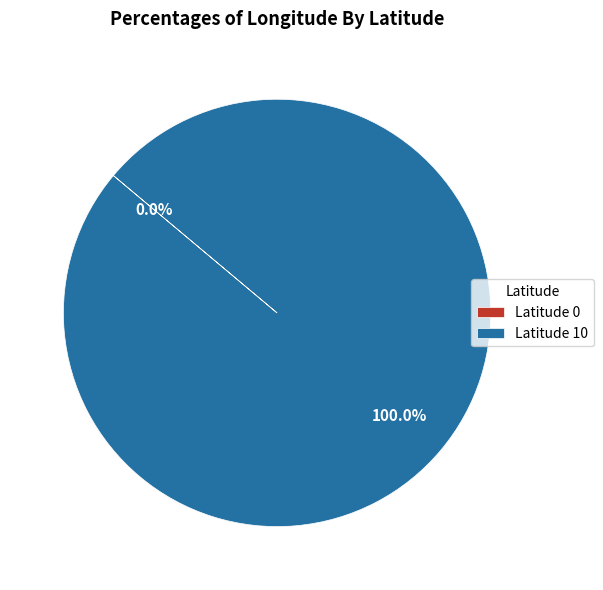

Is it true that 0 is 1% of the pie?

False